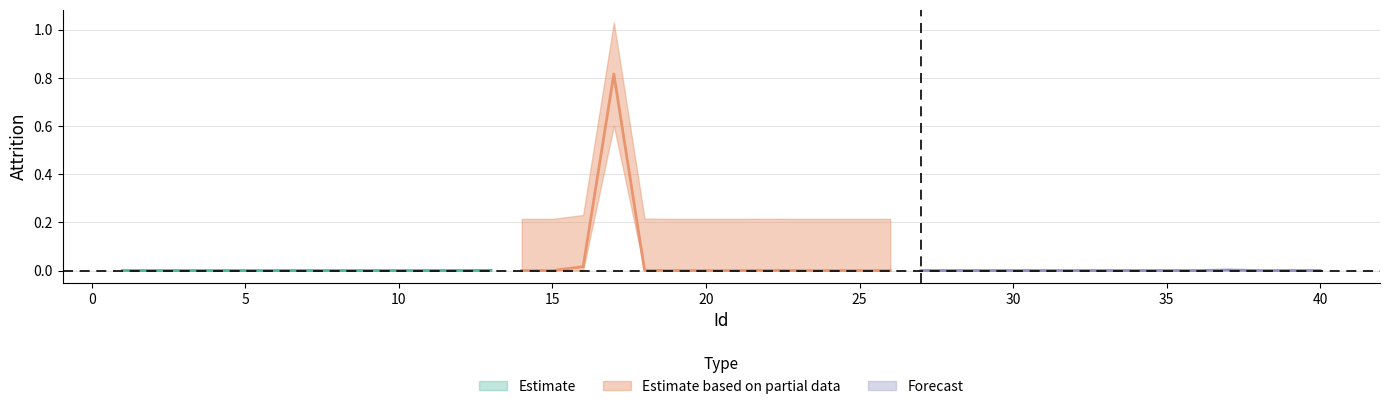

How many categories are shown in the chart?

40